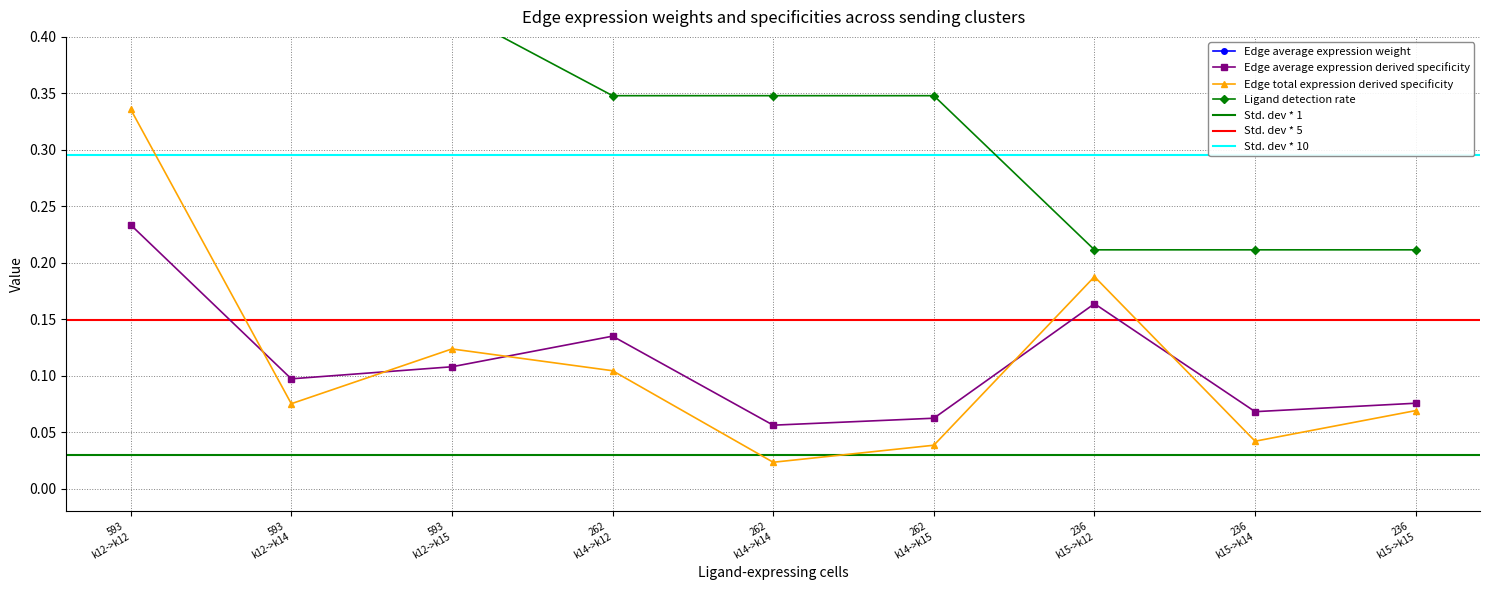

How many categories are shown in the chart?

9